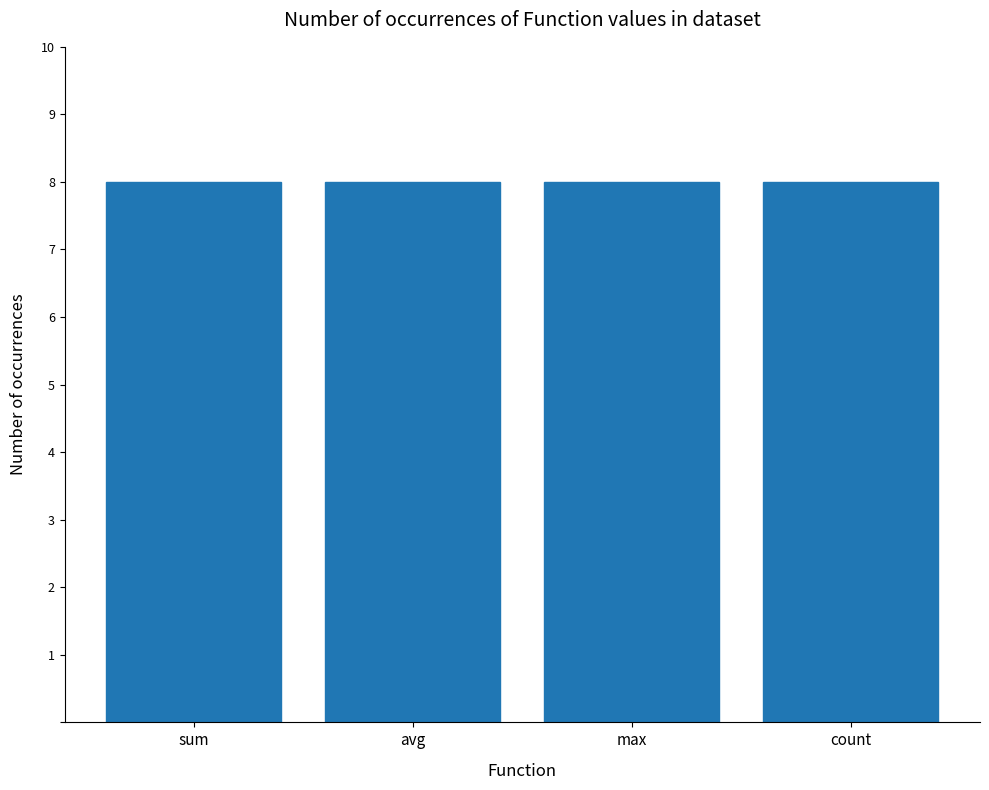

What is the lowest value of the count series?

8.0